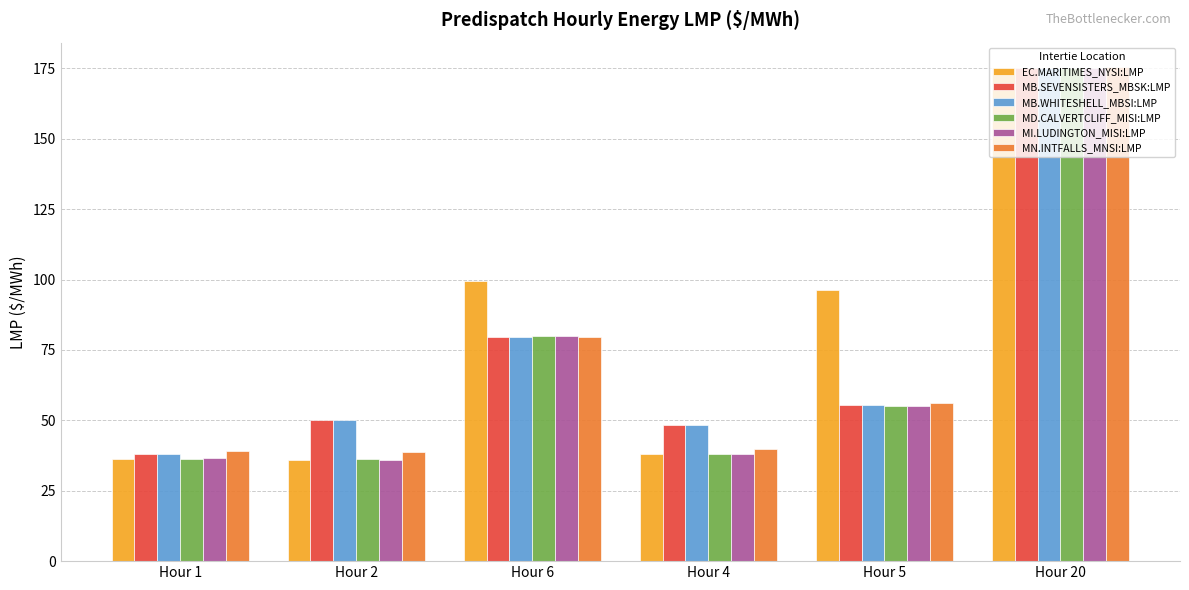

The MB.SEVENSISTERS_MBSK:LMP series shows 79.5 at Hour 6. True or false?

True